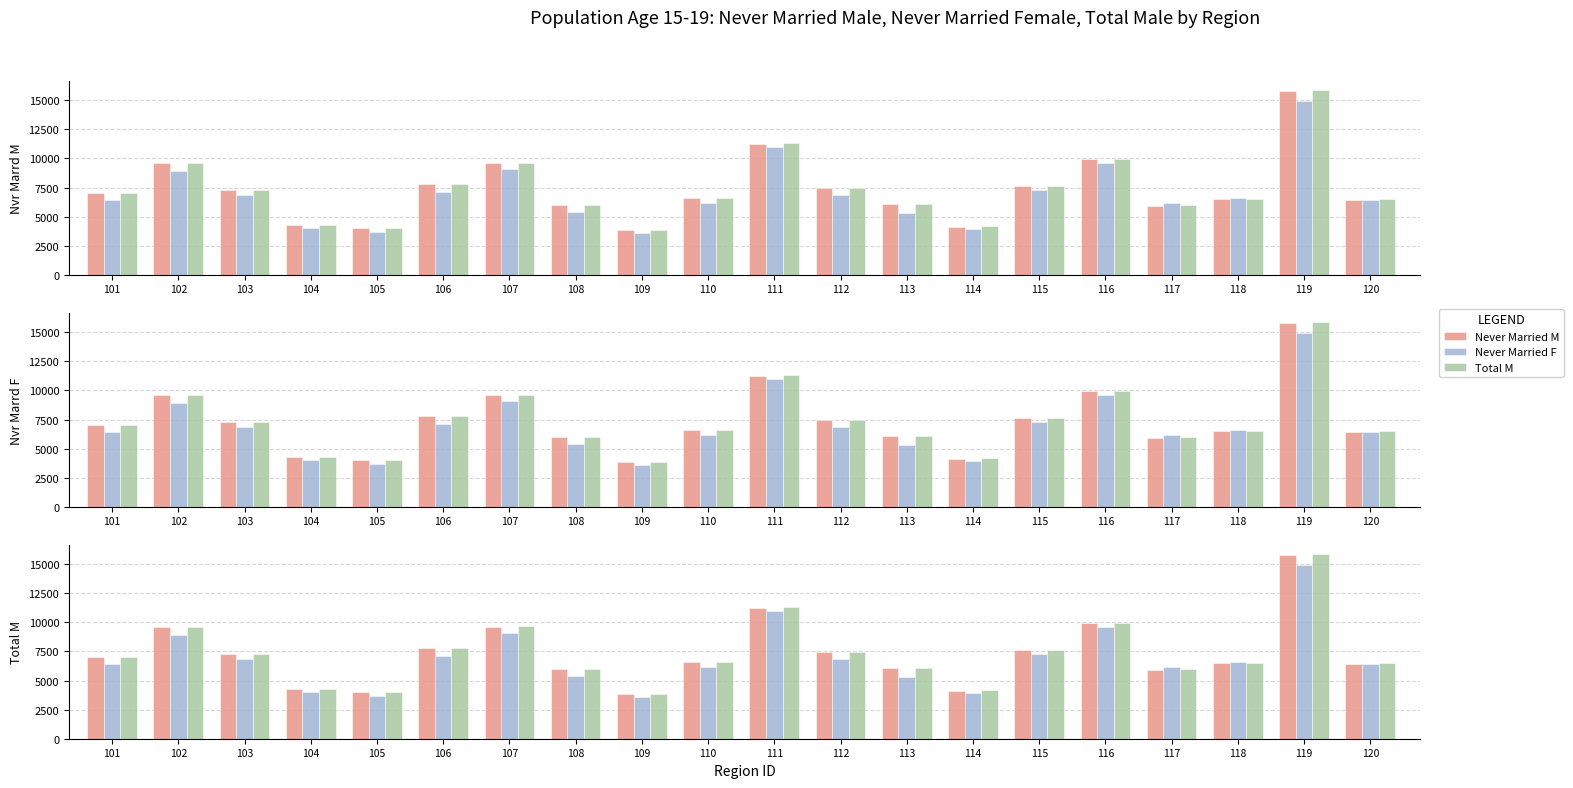

Rank the series at 116 from highest to lowest value.

Total M, Never Married M, Never Married F